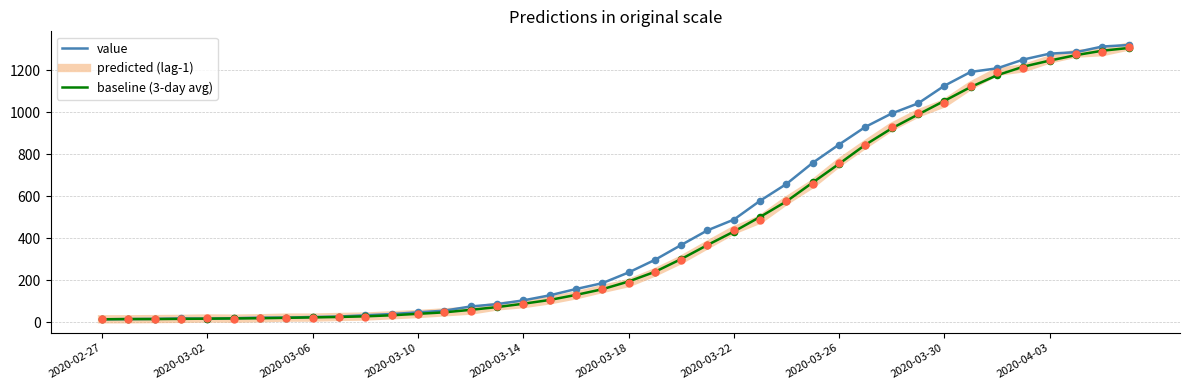

Which series has the widest spread of values?

value